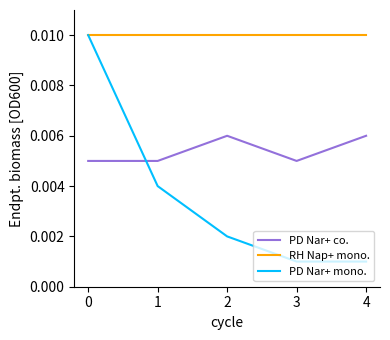

At how many categories does at least one series exceed 0?

5